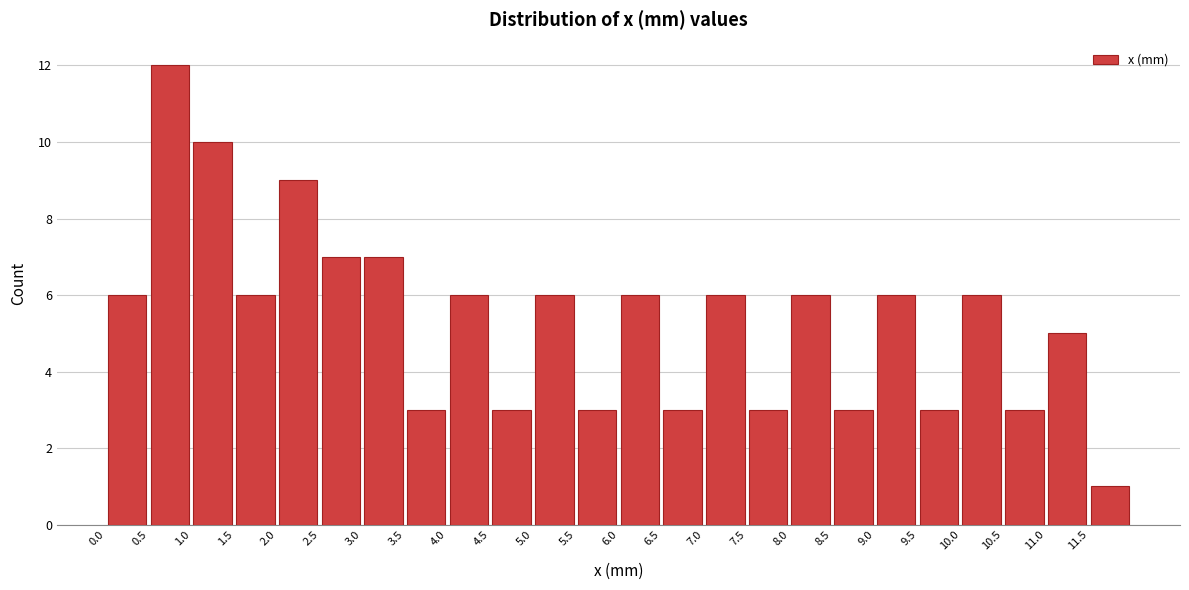

Which range on the x-axis has the tallest bar?

0.5 to 1.0